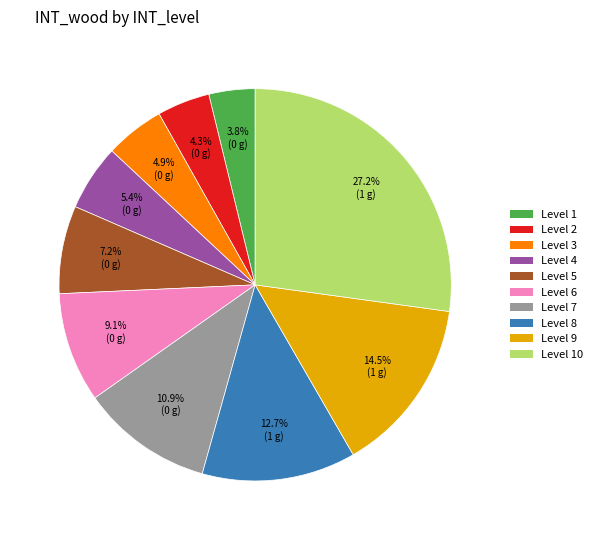

Count the number of slices in the pie.

10